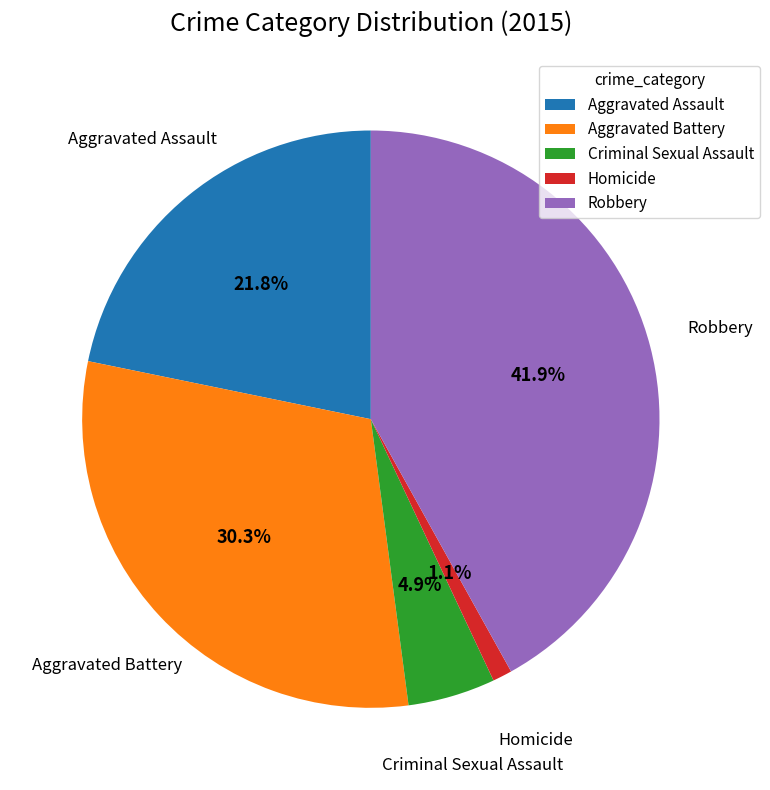

What portion of the pie excludes Homicide?

98.9%